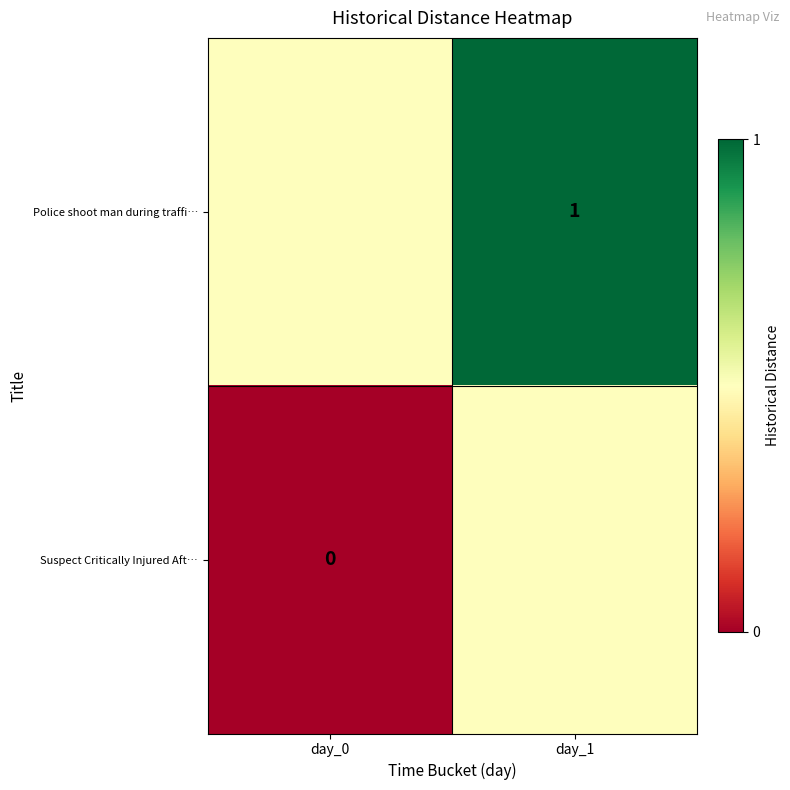

The Police shoot man during traffi… series shows 0.5 at day_1. True or false?

False